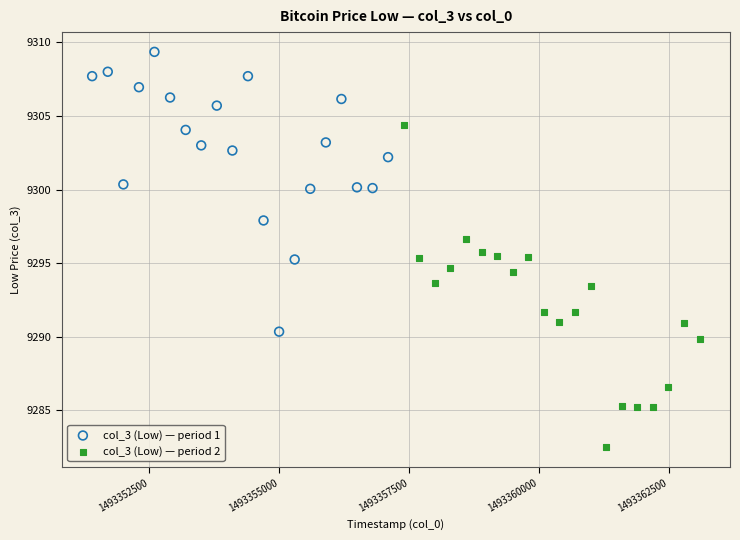

Which series has the largest Y range (max minus min)?

col_3 (Low) — period 2